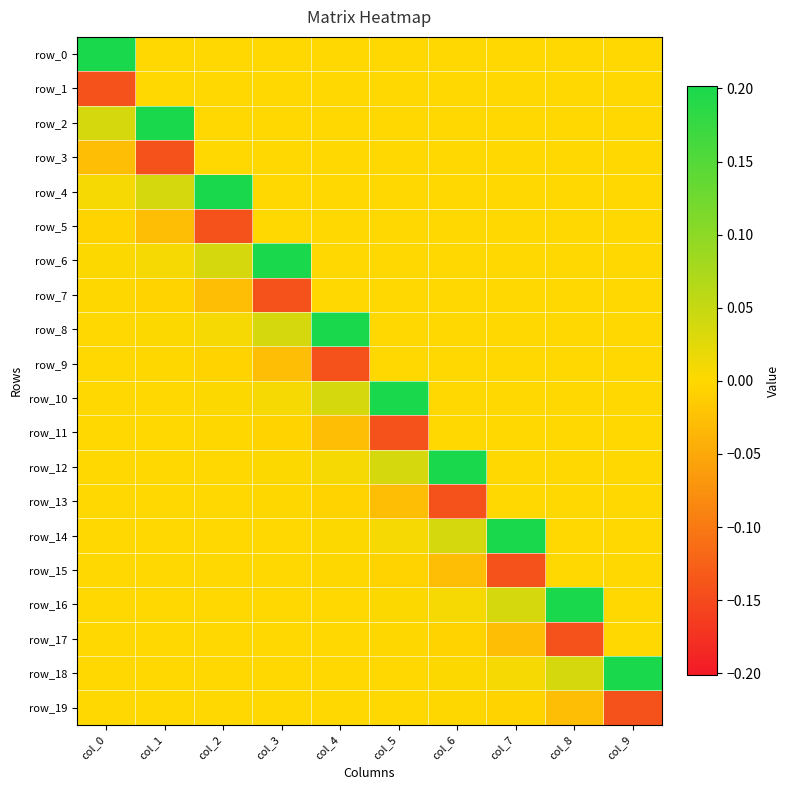

What is the difference between the row_14 values at col_6 and col_7?

0.2